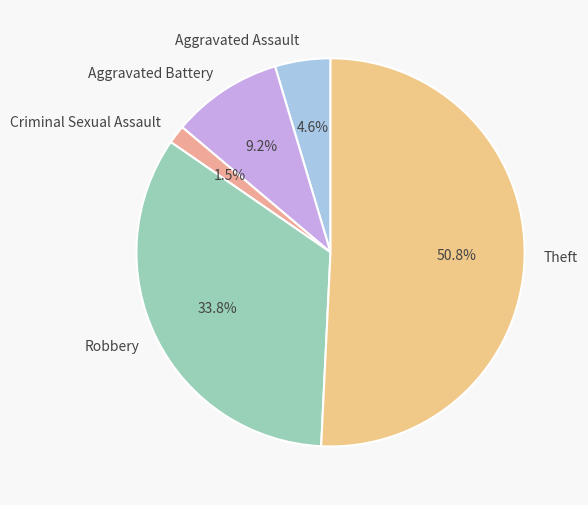

What is the smallest slice in the pie chart?

Criminal Sexual Assault